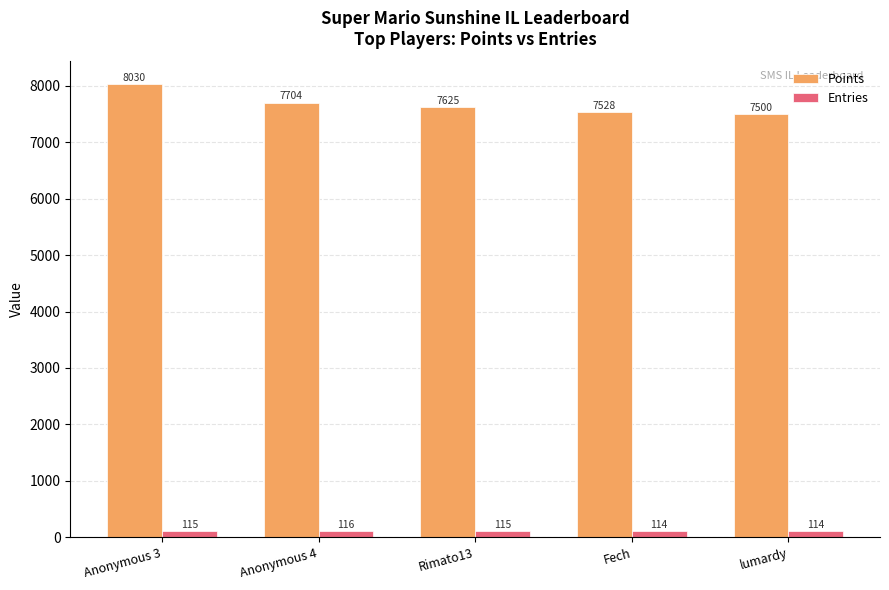

At how many categories does at least one series exceed 4576?

5